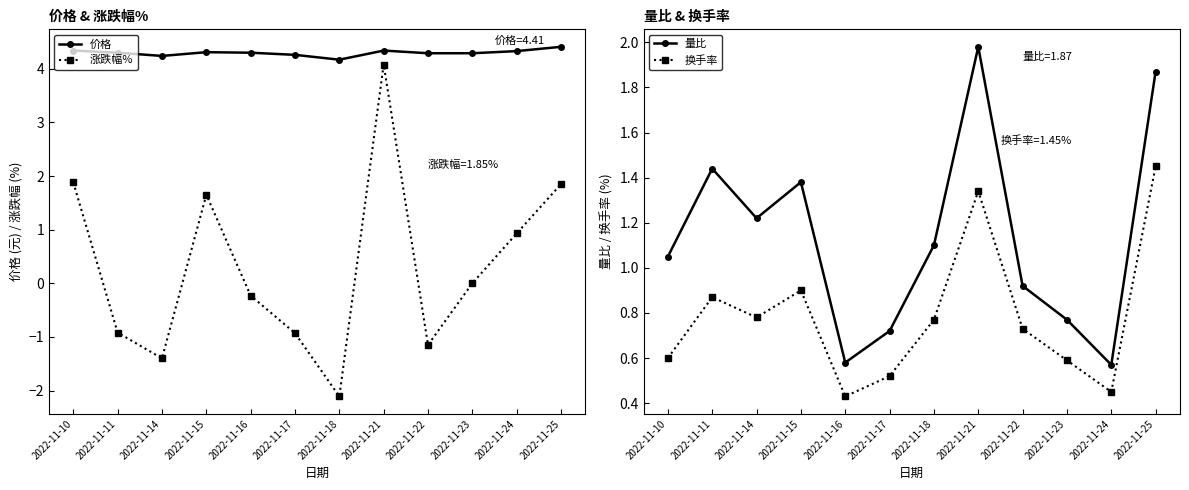

What is the smallest value displayed?

-2.1